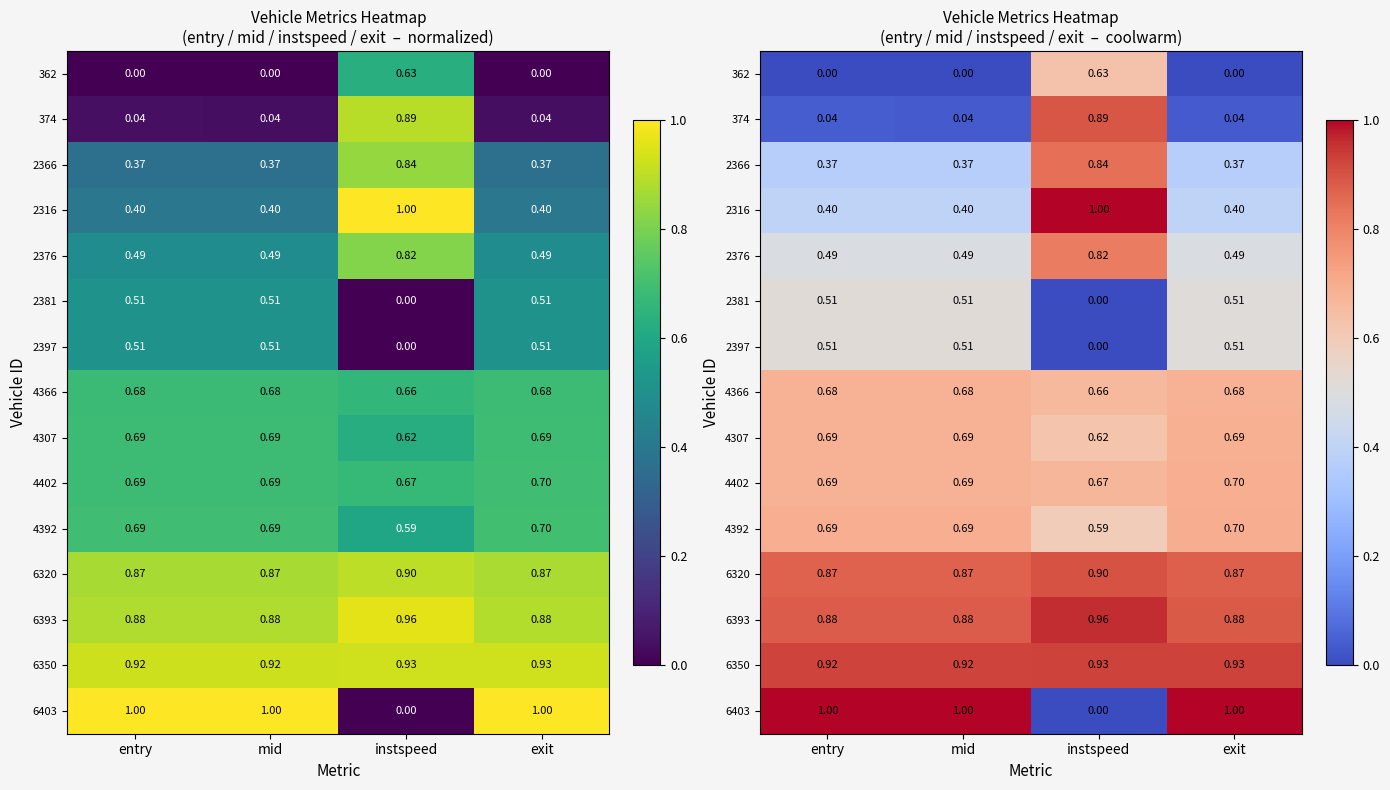

What is the difference between the maximum and minimum values in the 2376 series?

0.3